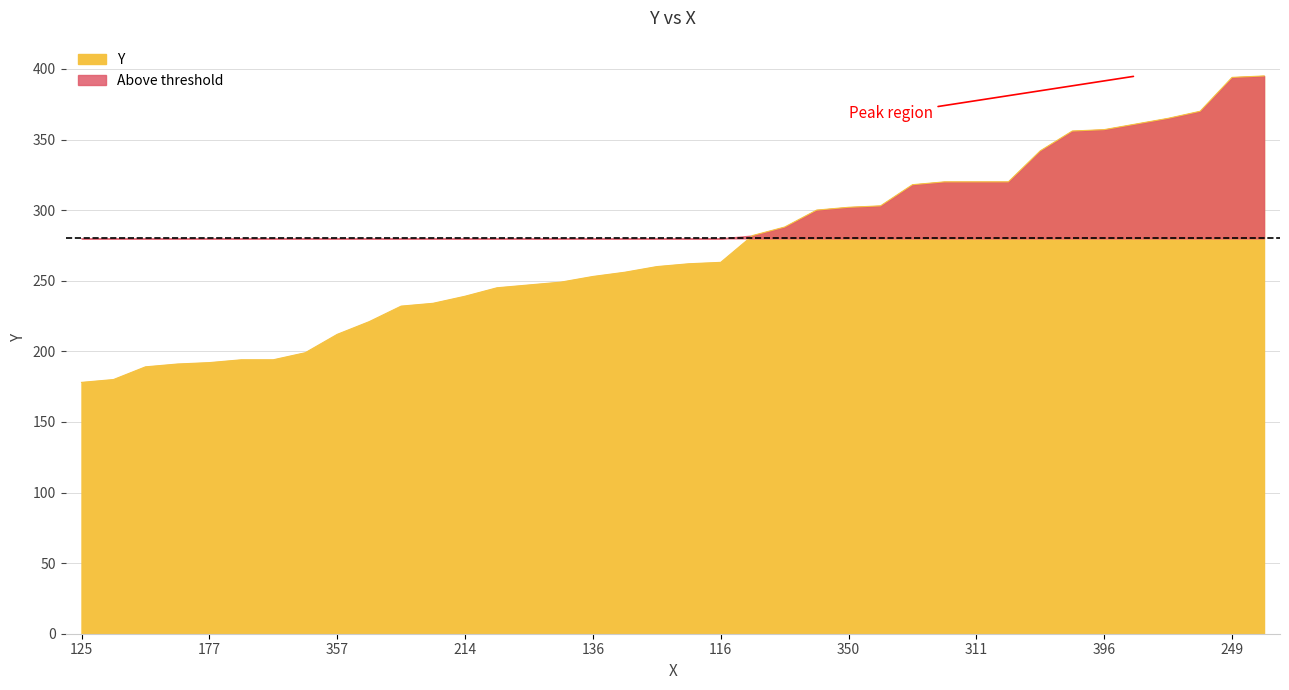

How many data points does each series have?

38